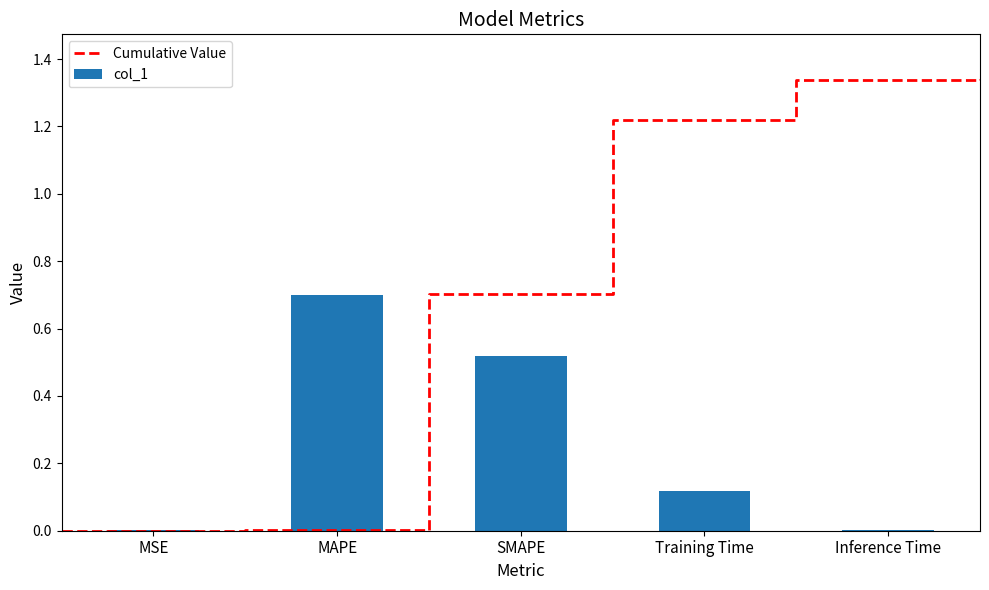

List the labels in order of value, smallest first.

MSE, Inference Time, Training Time, SMAPE, MAPE